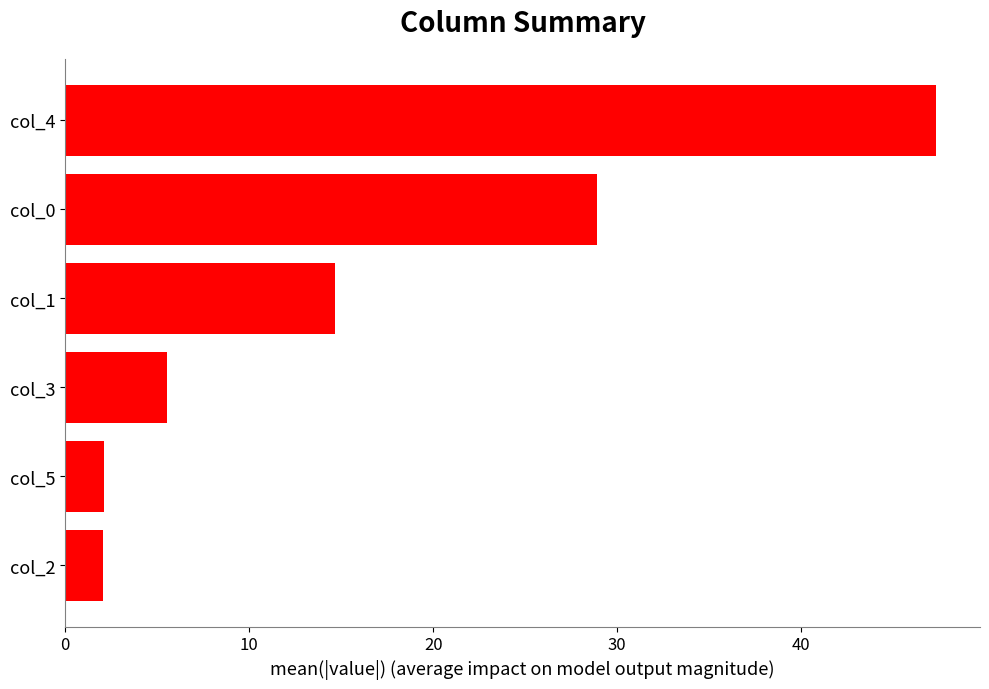

What is the sum of the values at col_3 and col_1?

20.2